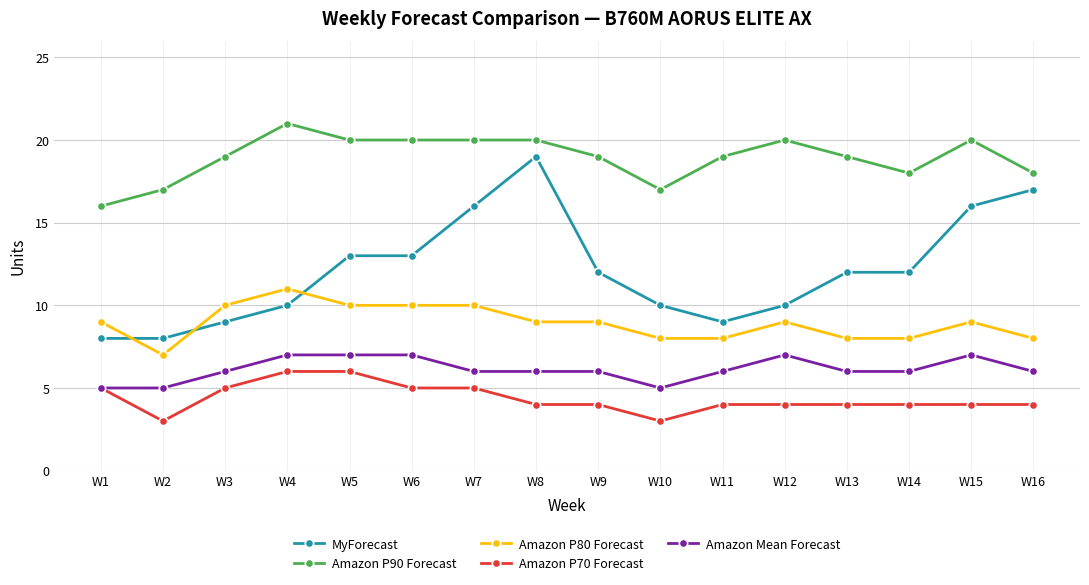

What is the maximum value shown in the chart?

21